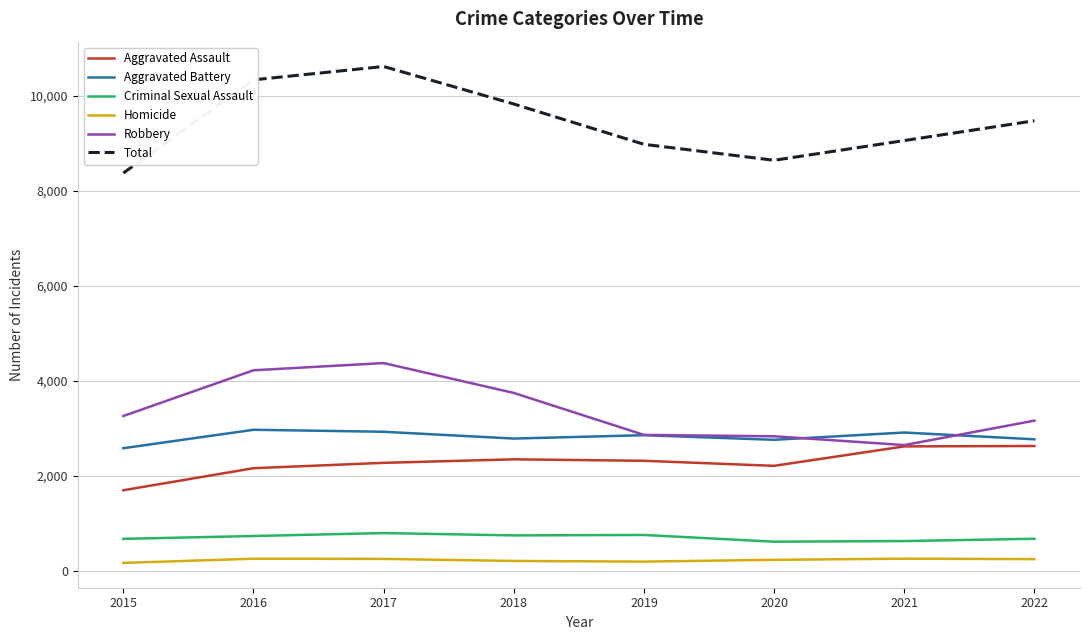

Rank the series at 2016 from highest to lowest value.

Total, Robbery, Aggravated Battery, Aggravated Assault, Criminal Sexual Assault, Homicide